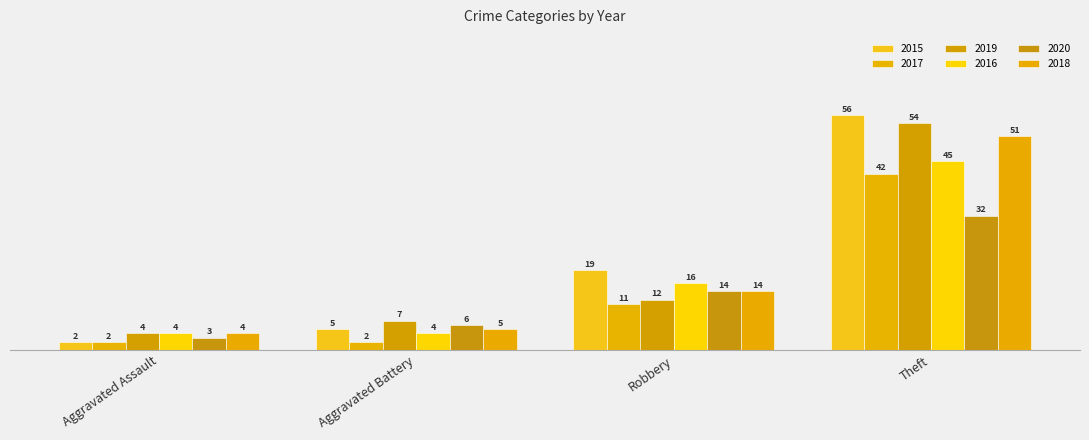

True or false: 2015 has a value of 5 at Aggravated Battery.

True